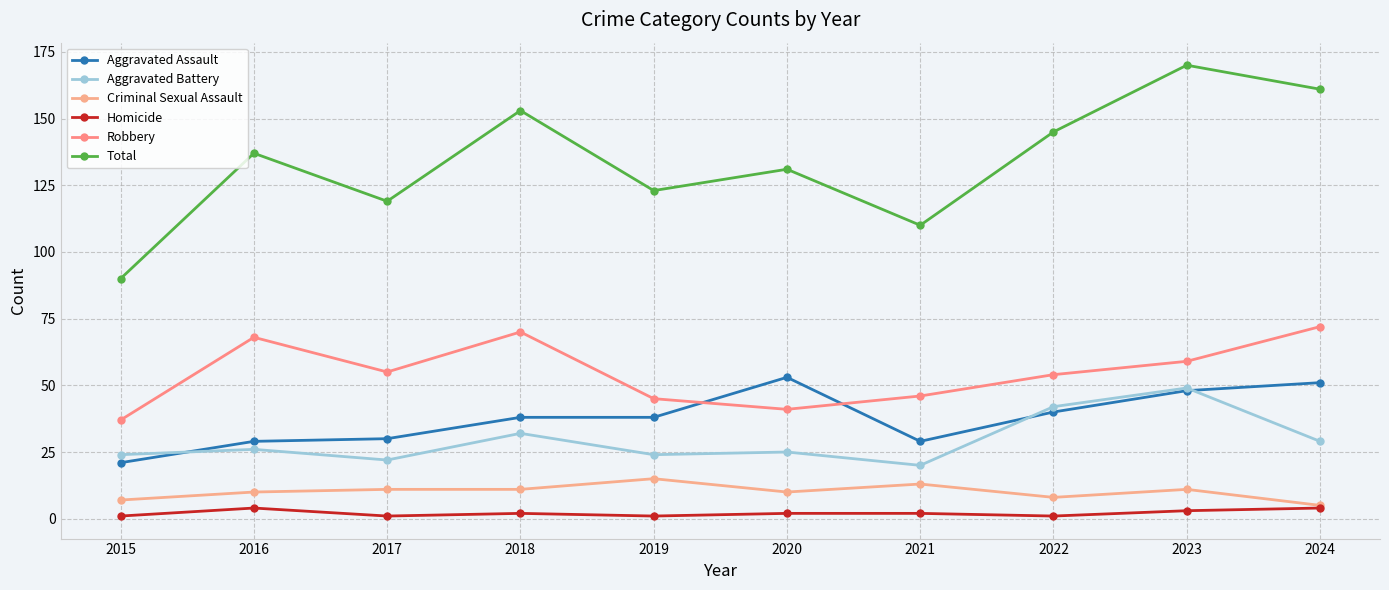

True or false: Aggravated Battery has a value of 51 at 2018.

False